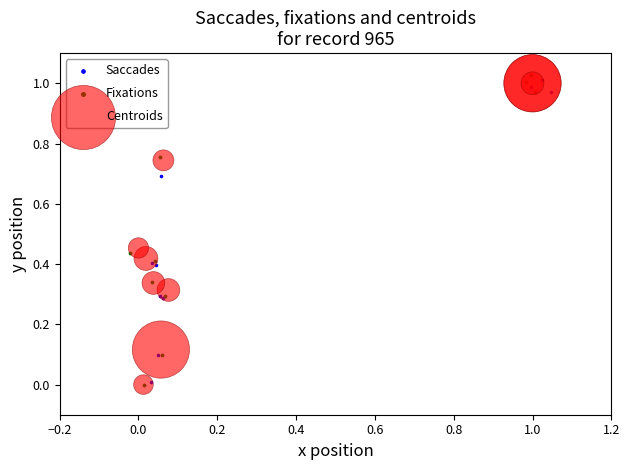

Which series has the widest spread of Y values?

Fixations